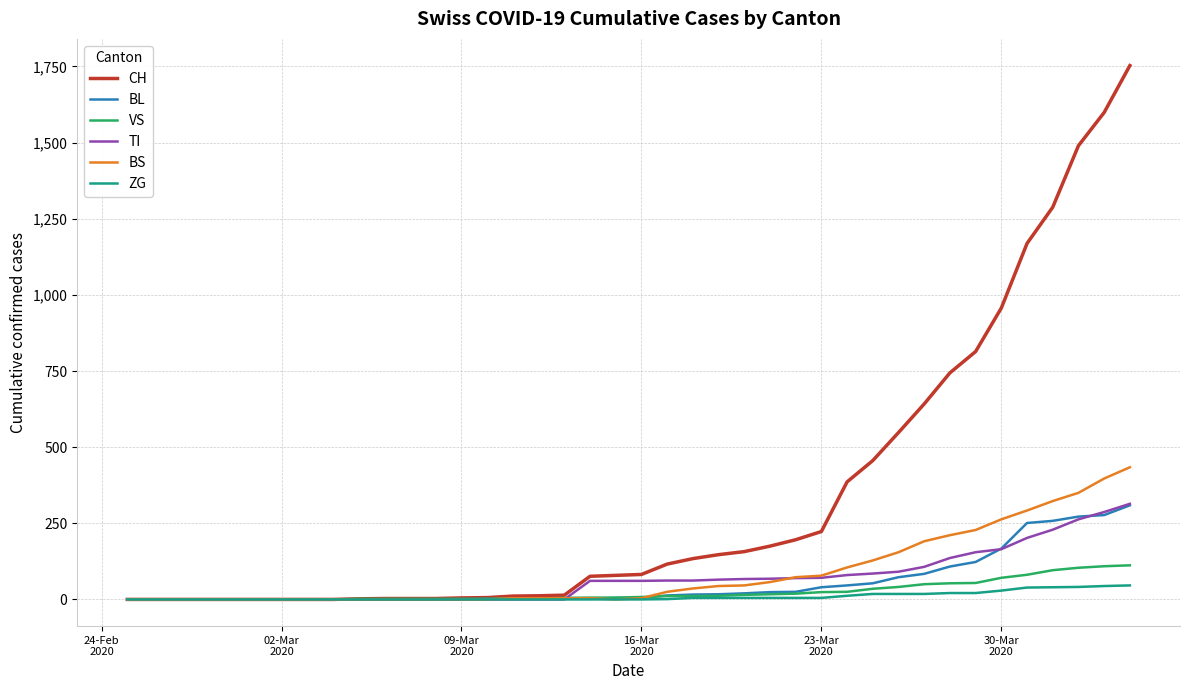

Which series has the largest total across all categories?

CH